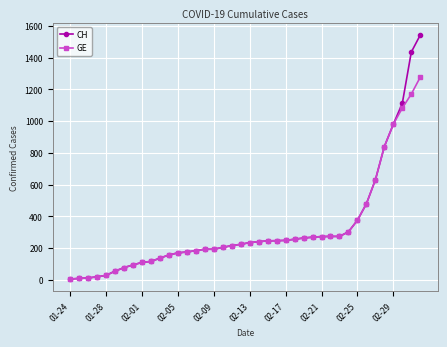

List the series in order of their peak value, lowest first.

GE, CH